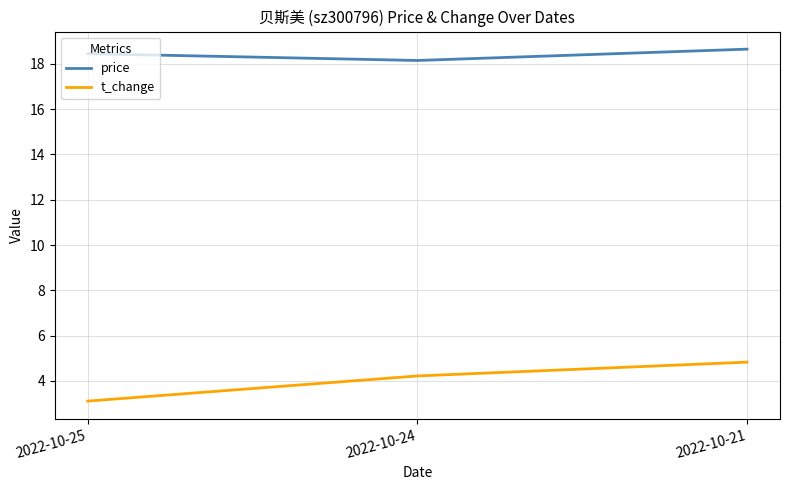

The price series shows 28.2 at 2022-10-24. True or false?

False